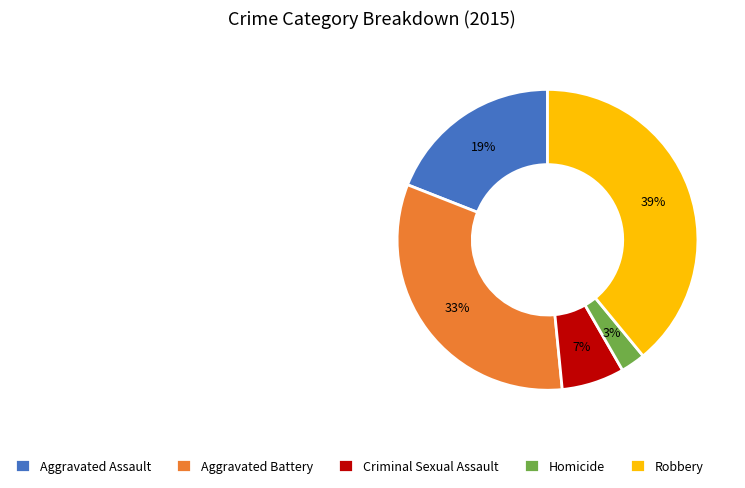

Which has a higher value, Criminal Sexual Assault or Robbery?

Robbery